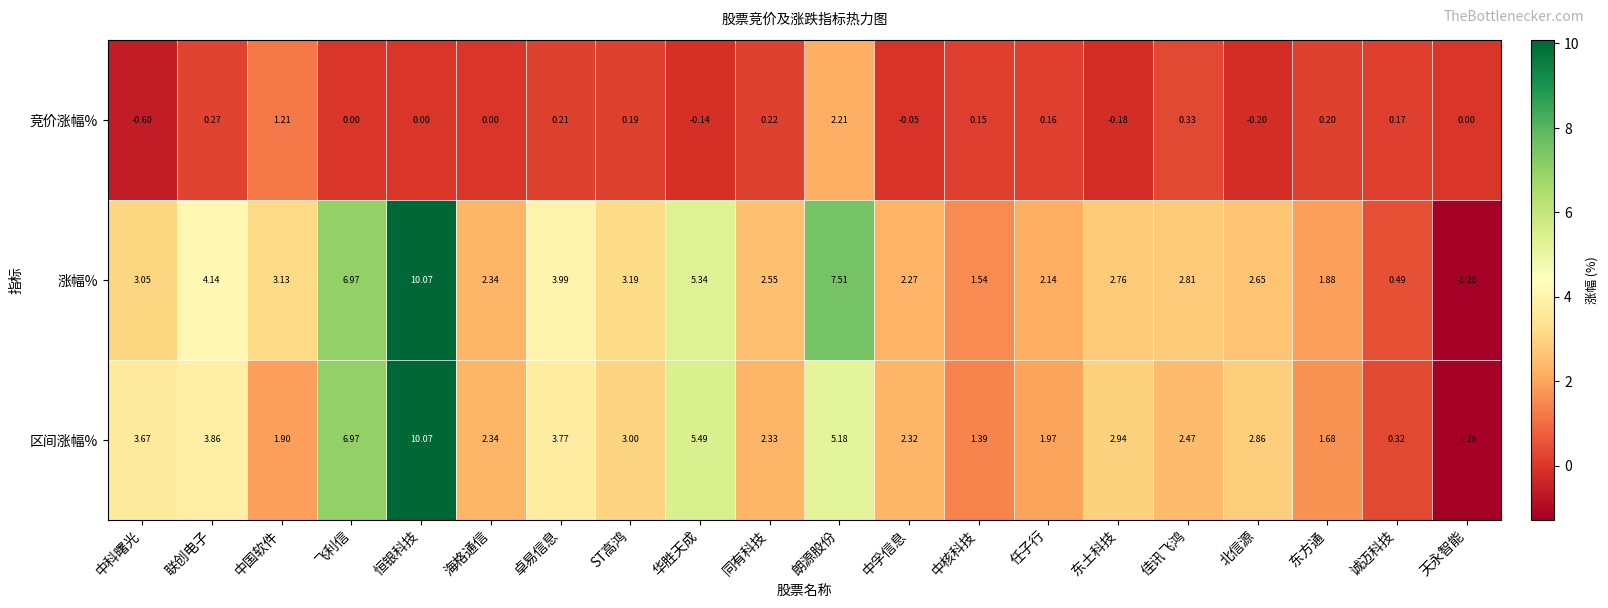

Which category has the lowest value in the 涨幅% series?

天永智能